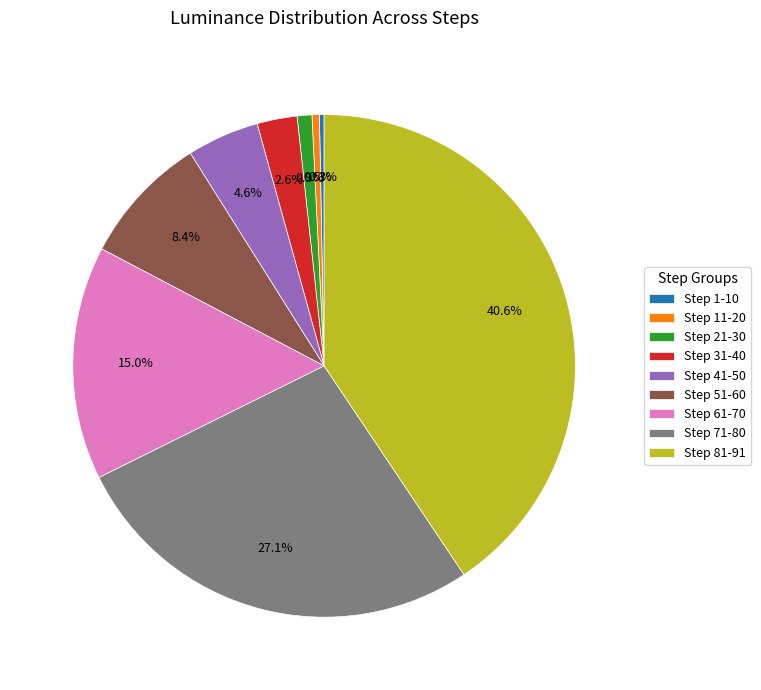

Which has a higher value, Step 51-60 or Step 61-70?

Step 61-70